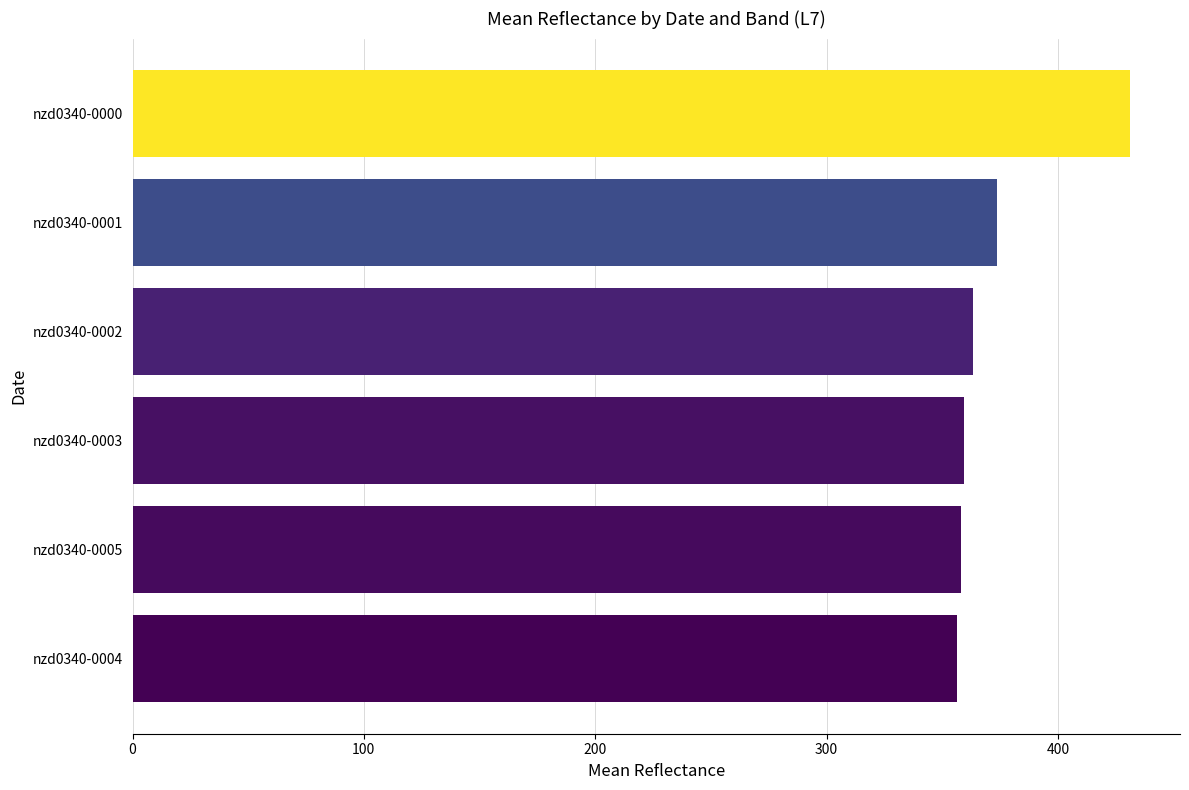

Count the number of values greater than 363.

3